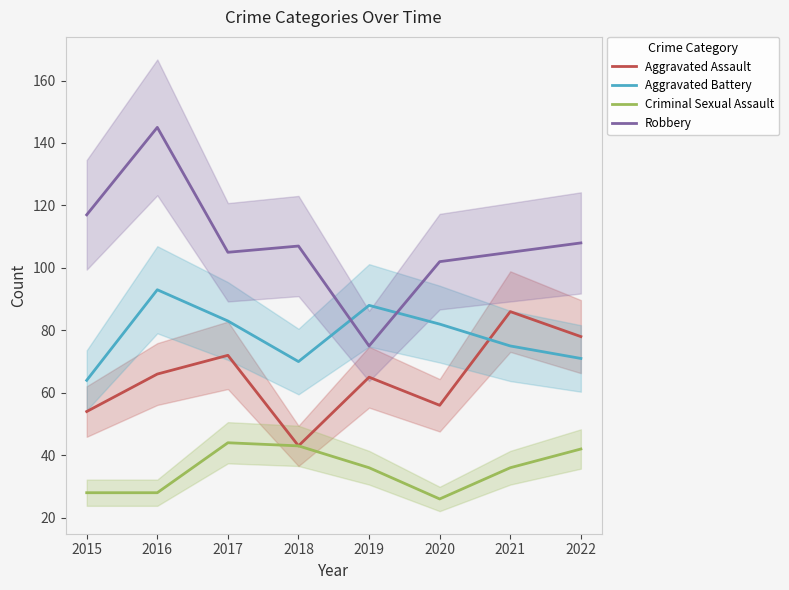

What is the approximate value of Aggravated Assault at 2016, to the nearest 5?

65